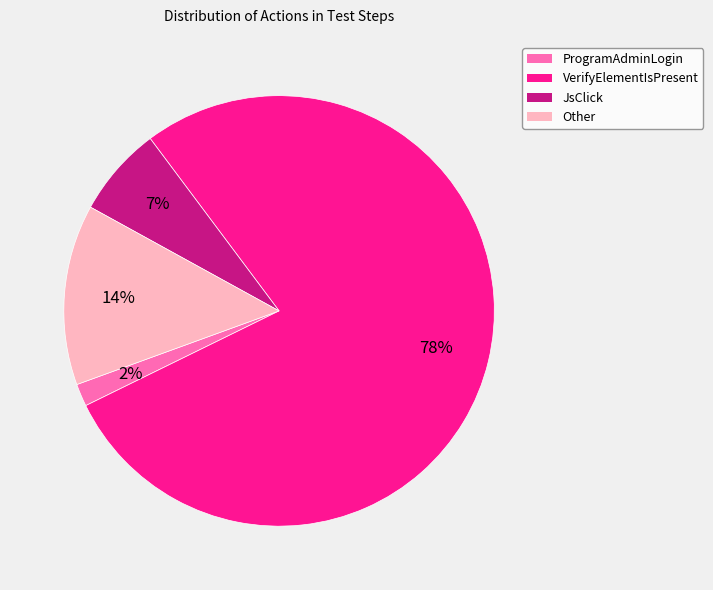

Do VerifyElementIsPresent and Other together represent more than half of the pie?

Yes